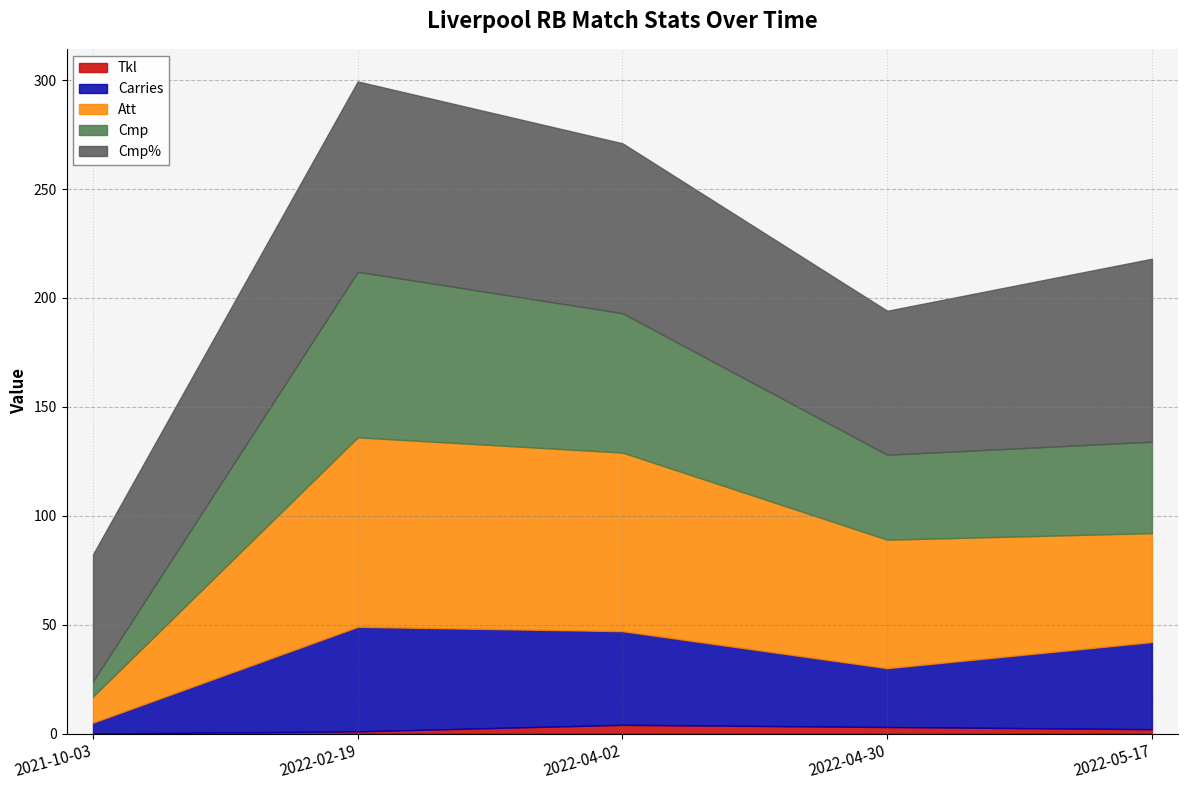

How many values in the Att series are below 59?

2